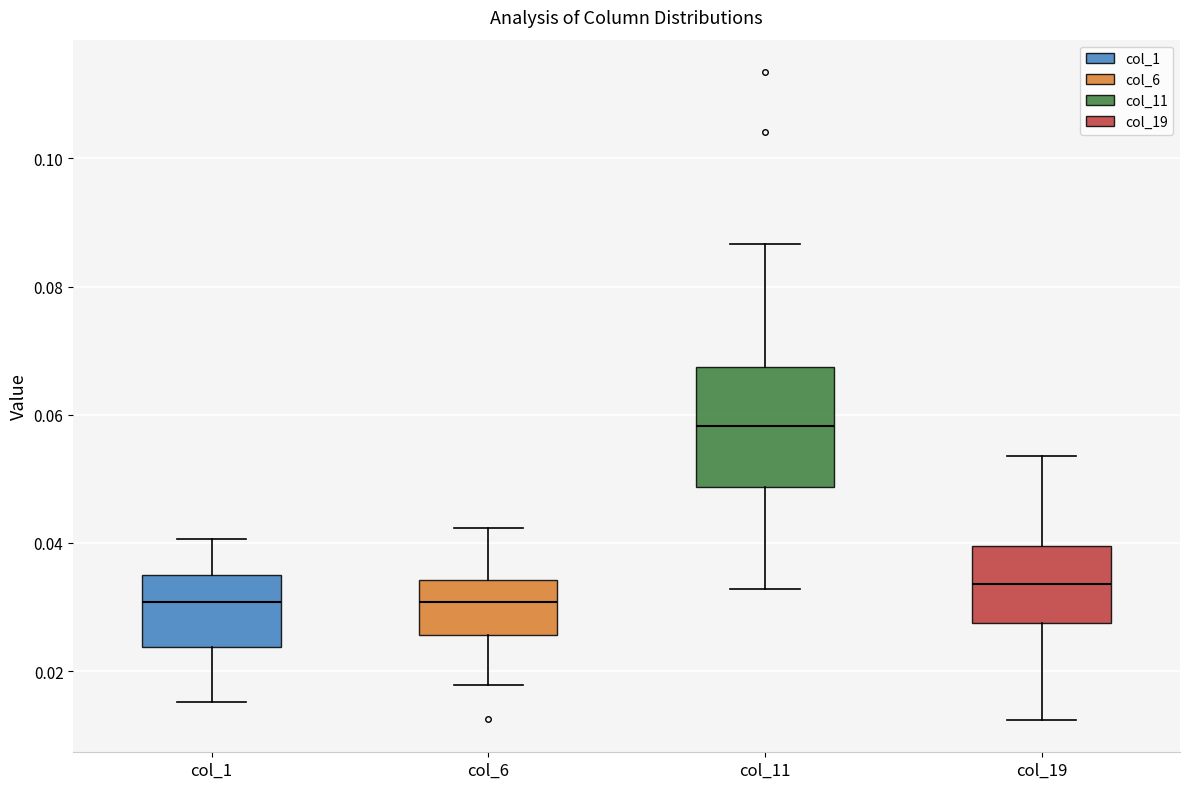

Where does the lower whisker of the box for col_11 end on the y-axis? The values are not printed on the chart, so give them approximately, as read against the axis.

0.032